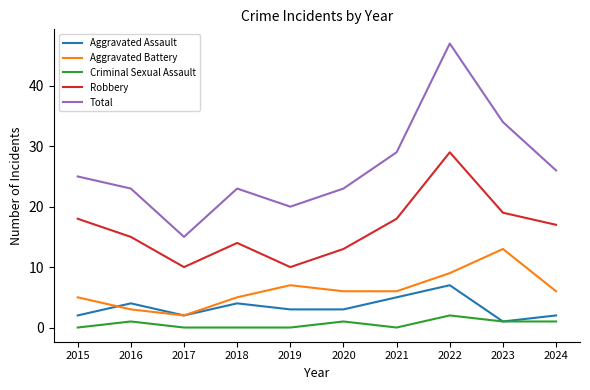

What value does the Robbery series have at 2021?

18